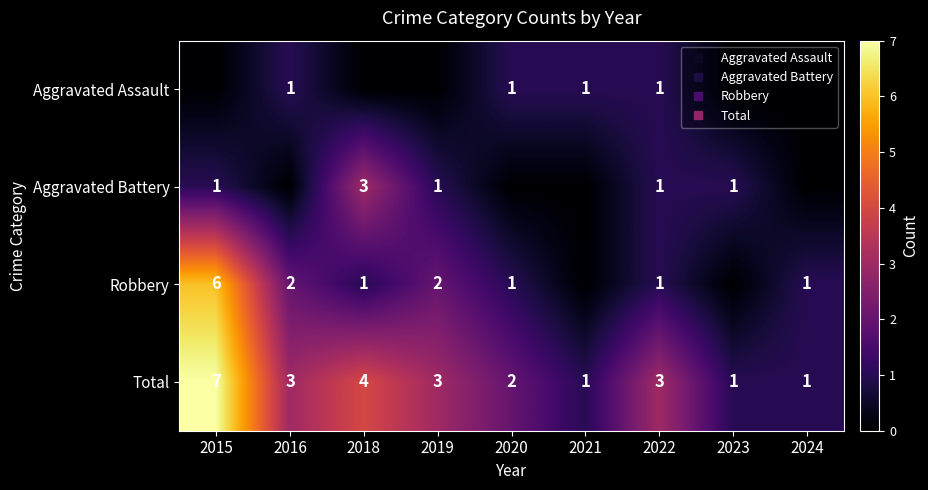

At which category is the sum across all series the highest?

2015